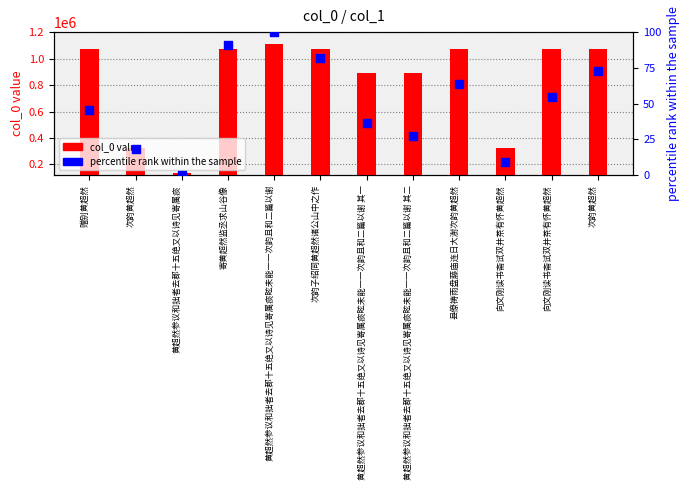

At how many categories does at least one series exceed 392141?

9